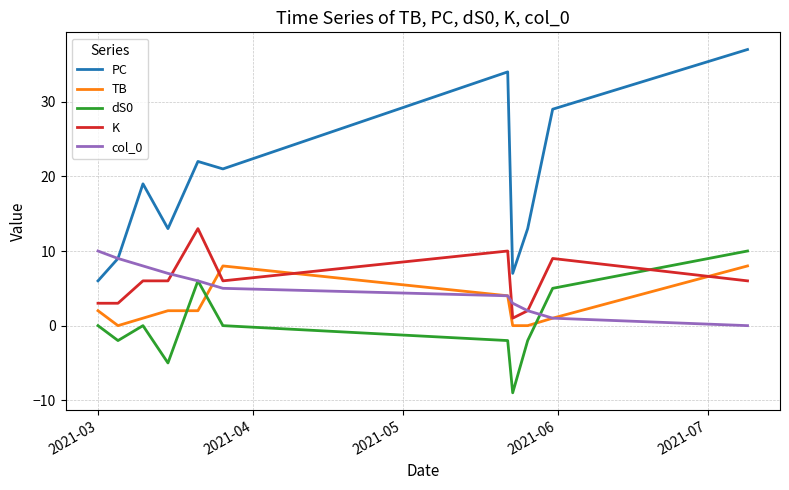

Which series has the widest spread of values?

PC